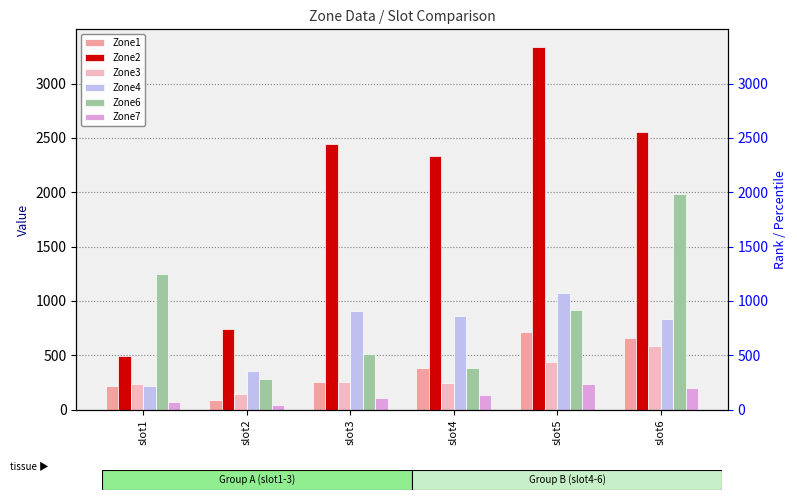

Reading left to right, list all the values displayed in this chart.

Zone1: slot1=217	slot2=89	slot3=256	slot4=382	slot5=719	slot6=661
Zone2: slot1=490	slot2=742	slot3=2447	slot4=2335	slot5=3333	slot6=2554
Zone3: slot1=240	slot2=146	slot3=250	slot4=244	slot5=436	slot6=588
Zone4: slot1=214	slot2=358	slot3=908	slot4=866	slot5=1070	slot6=836
Zone6: slot1=1252	slot2=282	slot3=510	slot4=385	slot5=918	slot6=1981
Zone7: slot1=74	slot2=45	slot3=108	slot4=136	slot5=234	slot6=199